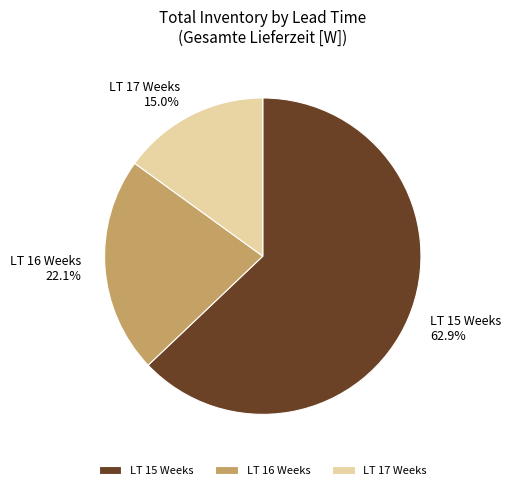

Approximately how many times larger is the value at LT 16 Weeks compared to LT 17 Weeks?

1.5